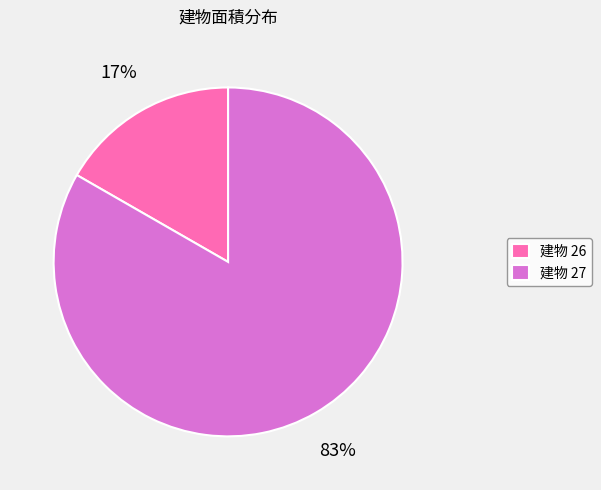

The 建物 27 slice represents 93% of the pie. True or false?

False